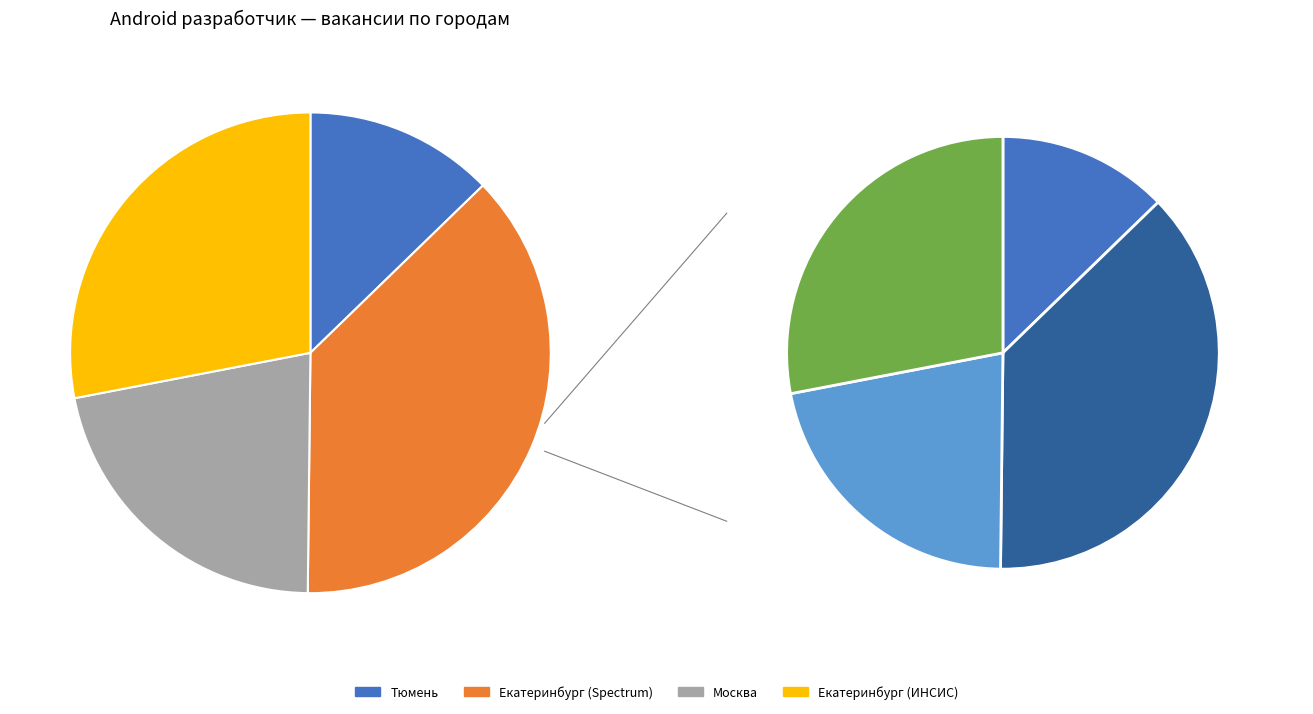

To the nearest percent, what portion does Москва represent?

22%